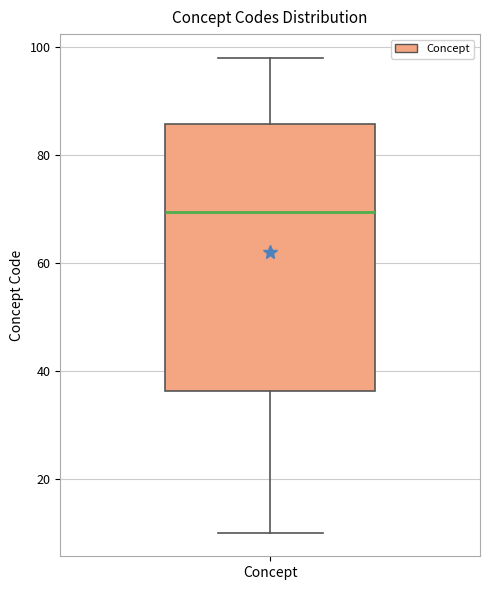

Transcribe this box plot: give where the median line is, the range the box spans, and where the two whiskers end, as read against the y-axis. The values are not printed on the chart, so give them approximately, as read against the axis.

median 70, box 36 to 86, whiskers 10 to 98